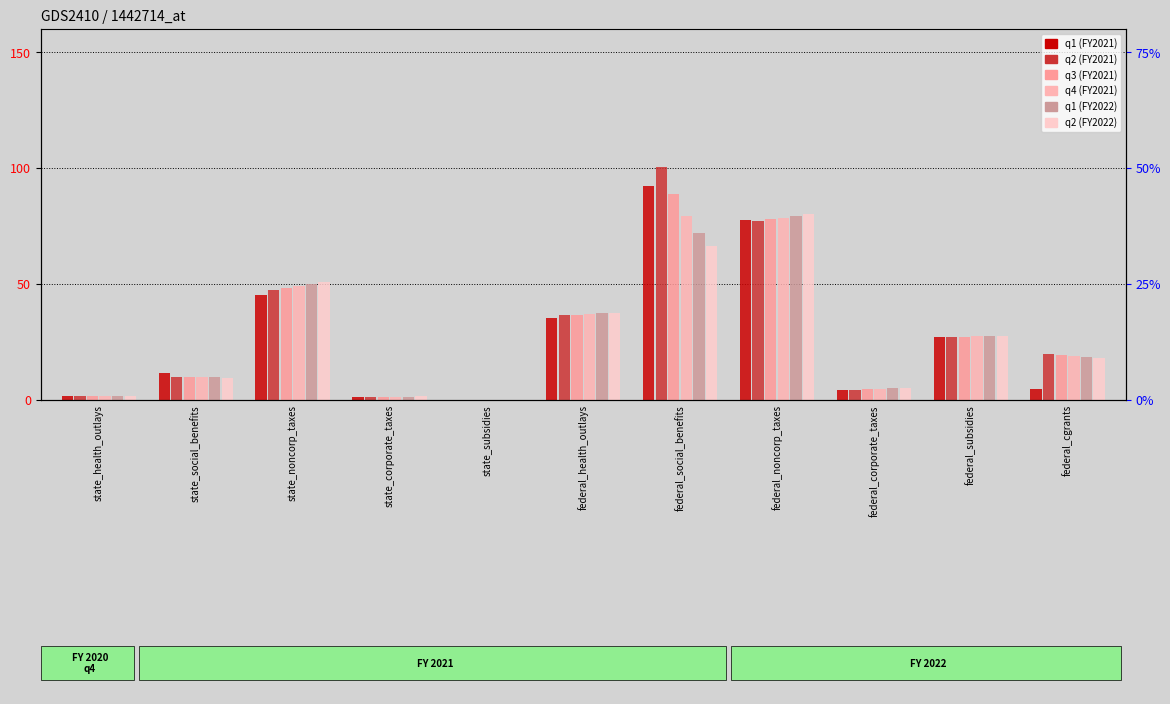

The value of q3 (FY2021) at state_noncorp_taxes is 48.3. True or false?

True